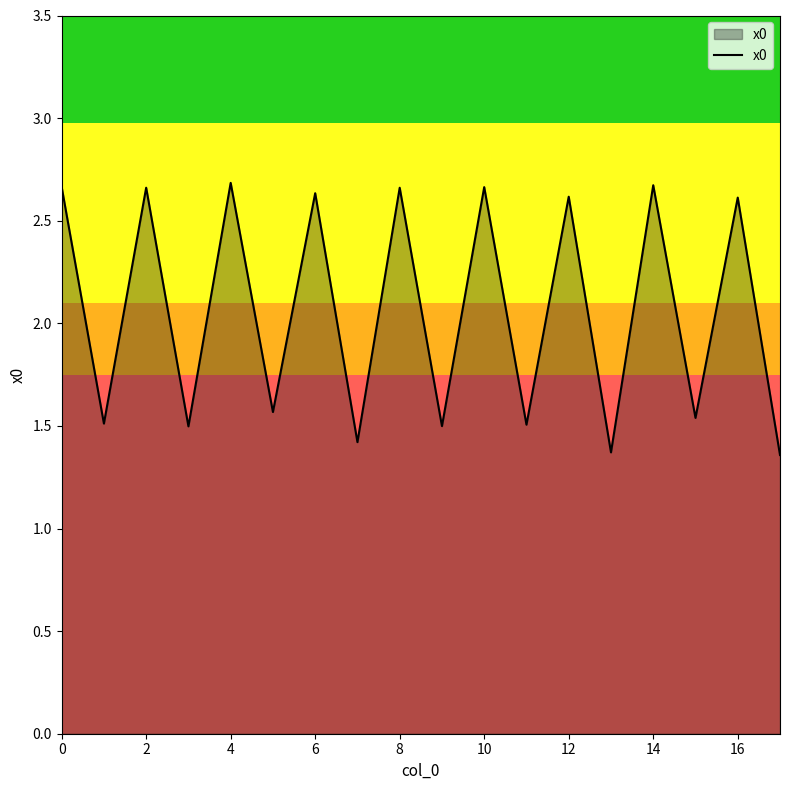

What is the difference between the maximum and minimum values?

1.3